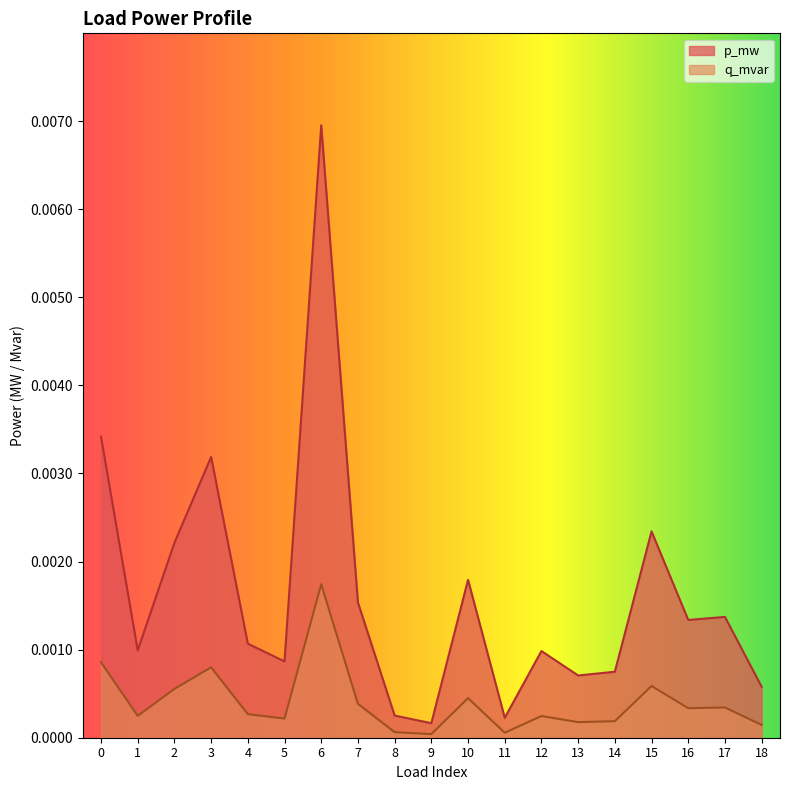

Does the chart display data point markers on the line(s)?

No